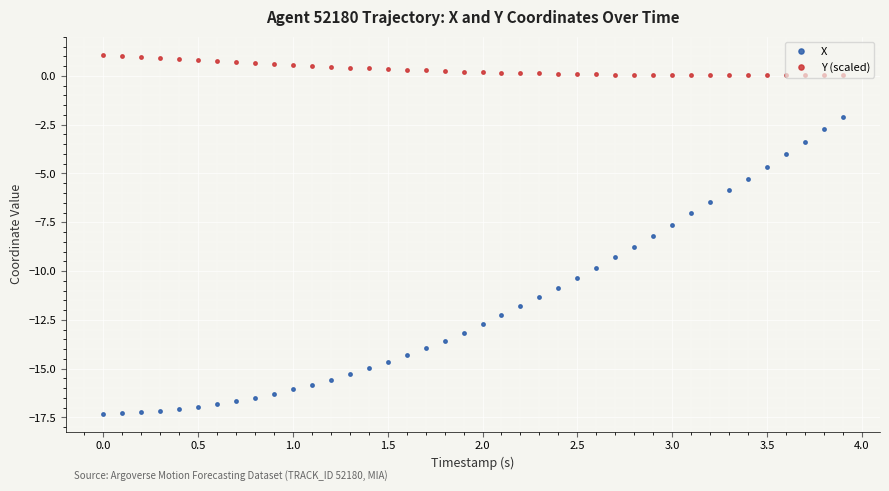

What are all the series names shown in the legend?

X, Y (scaled)